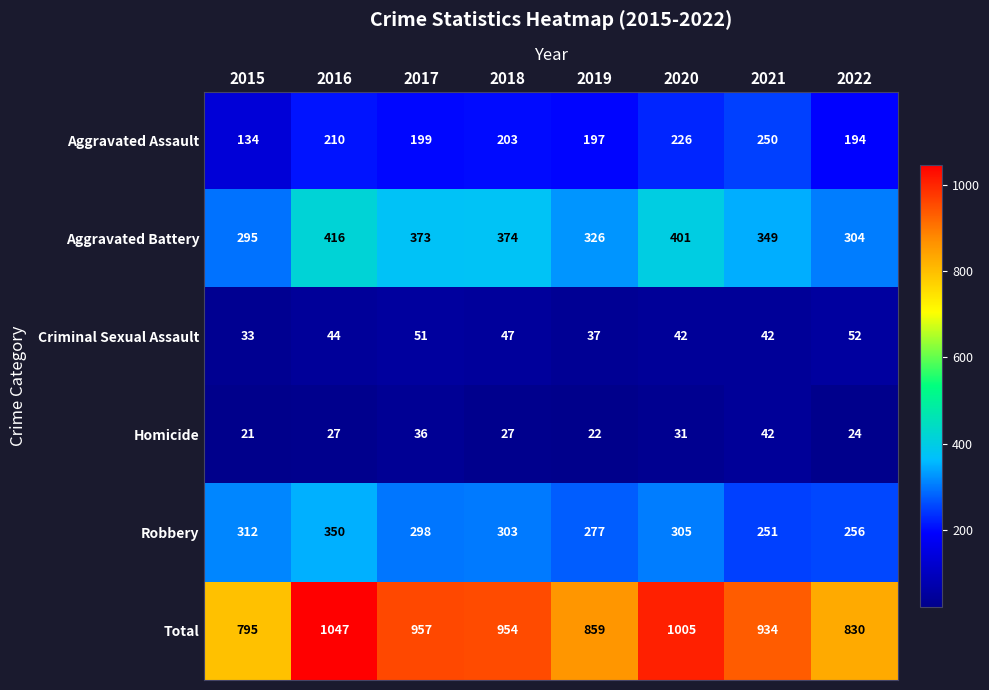

True or false: Robbery has a value of 303 at 2018.

True